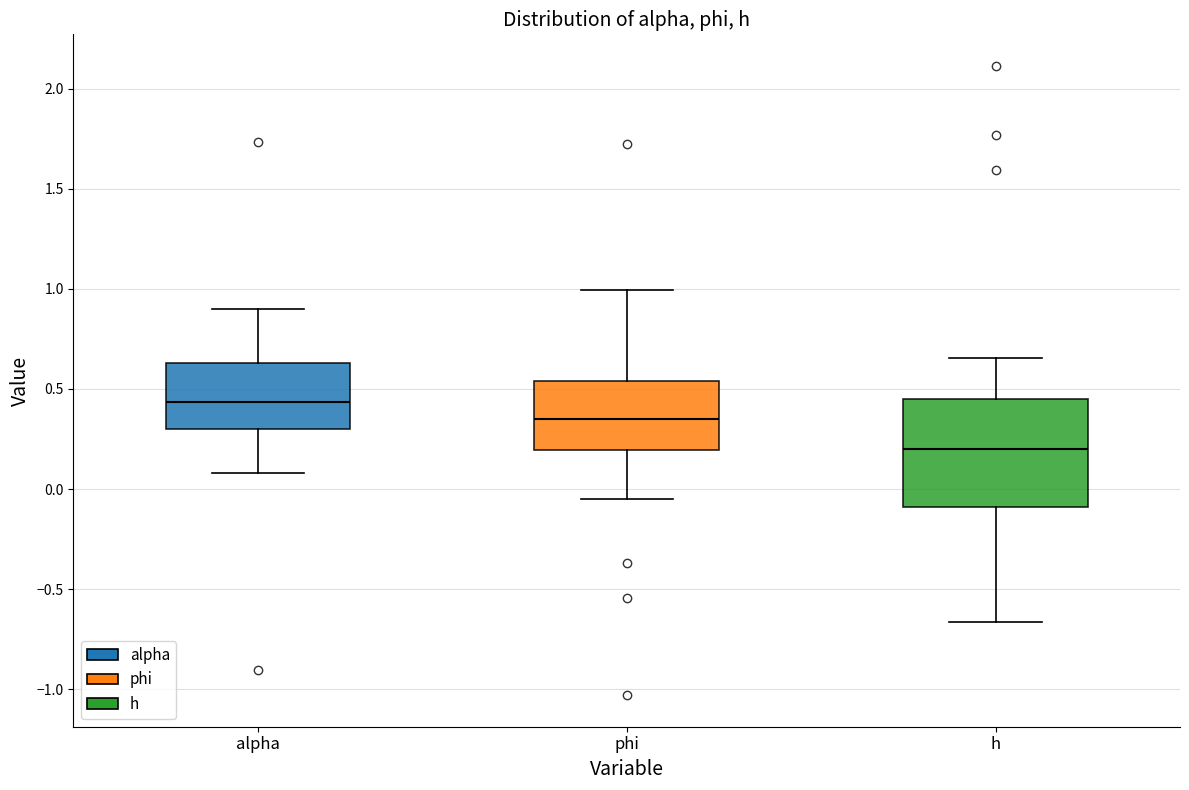

Which box is the tallest, from its lower edge to its upper edge?

h